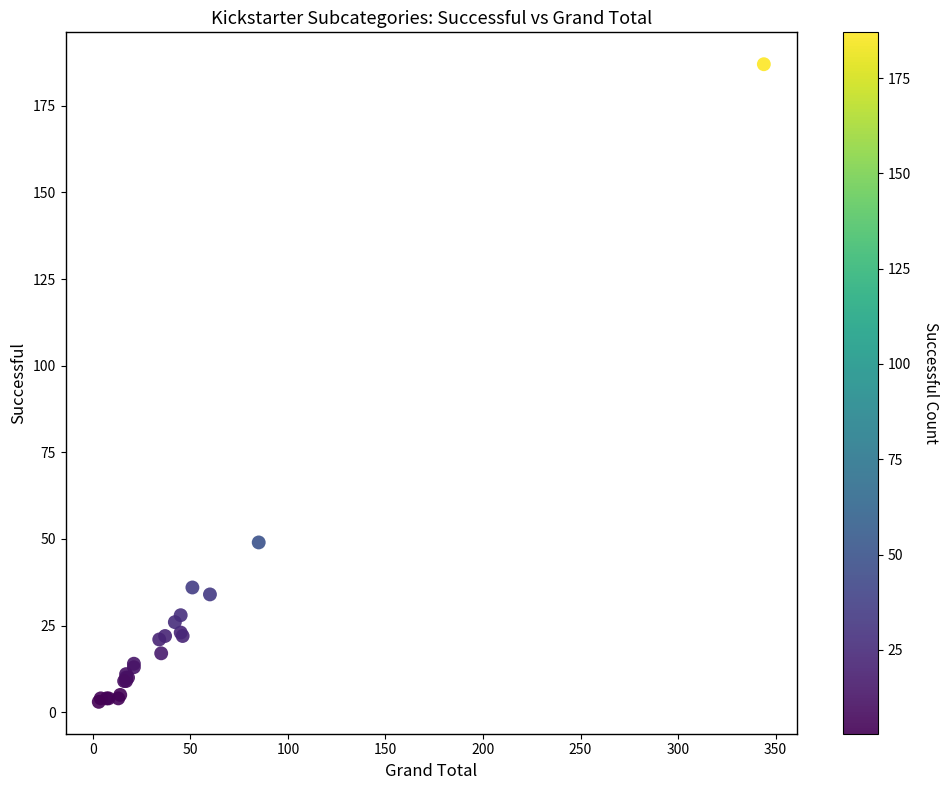

What Y value in the scatter plot is closest to 95?

49